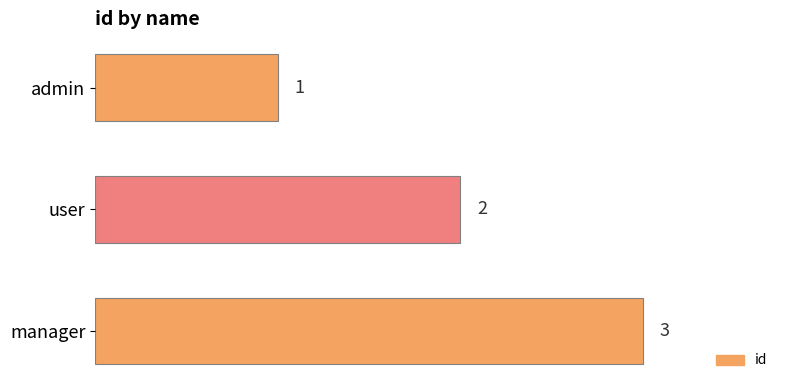

Does the chart contain stacked bars?

No